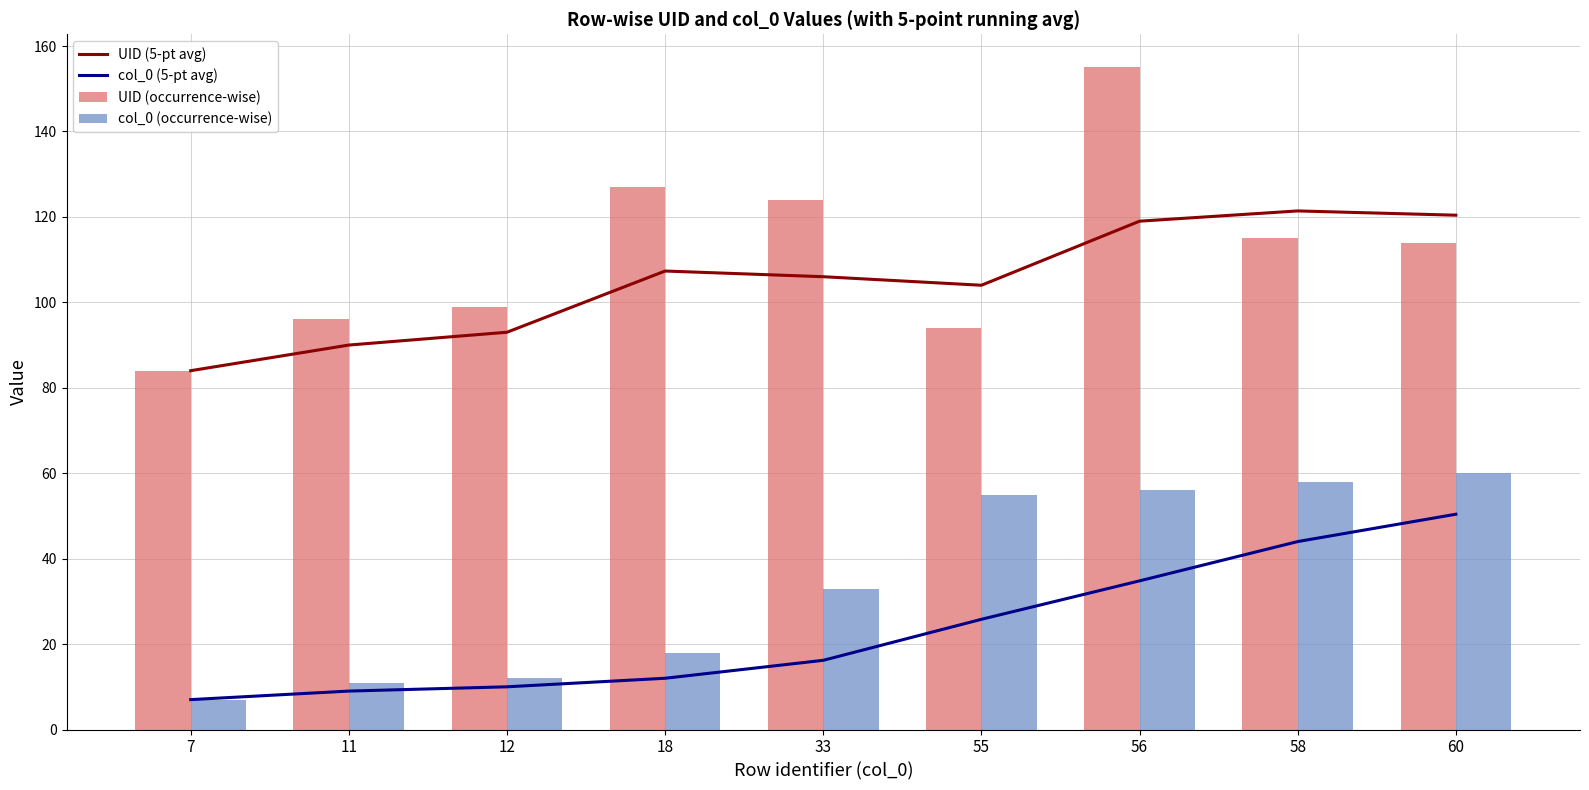

Which series has the largest total across all categories?

UID (occurrence-wise)